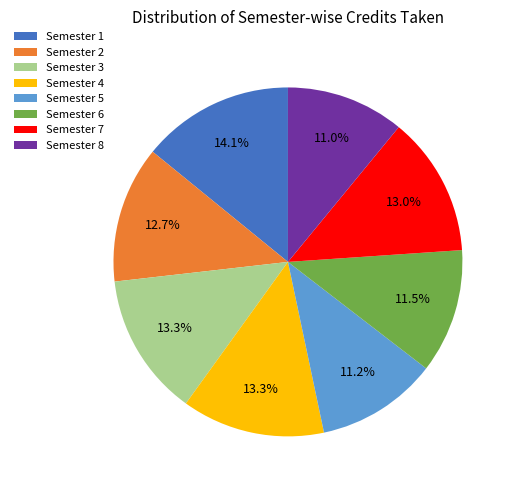

How much of the chart is everything except Semester 3?

86.7%